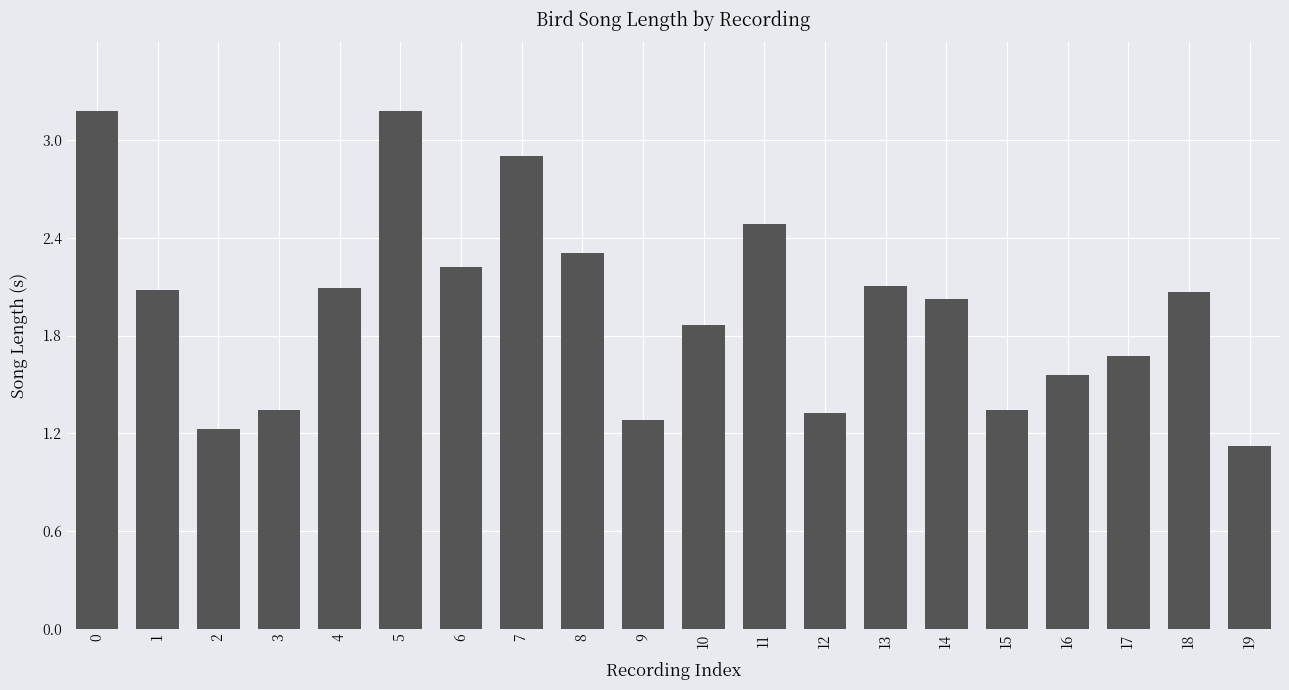

What is the sum of the values at 4 and 3?

3.4